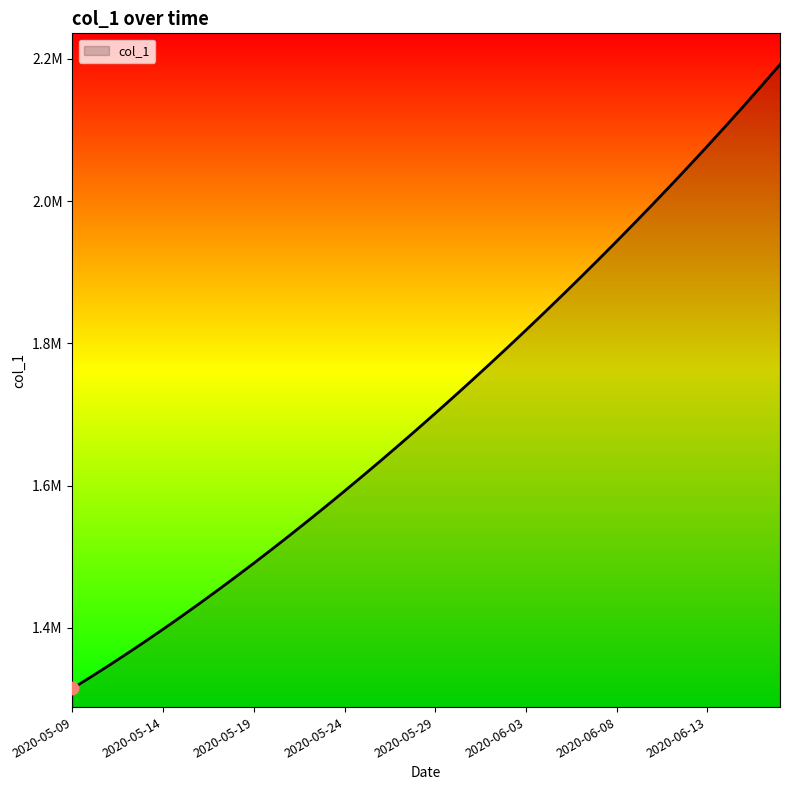

Is this an area chart (filled region under the line)?

Yes